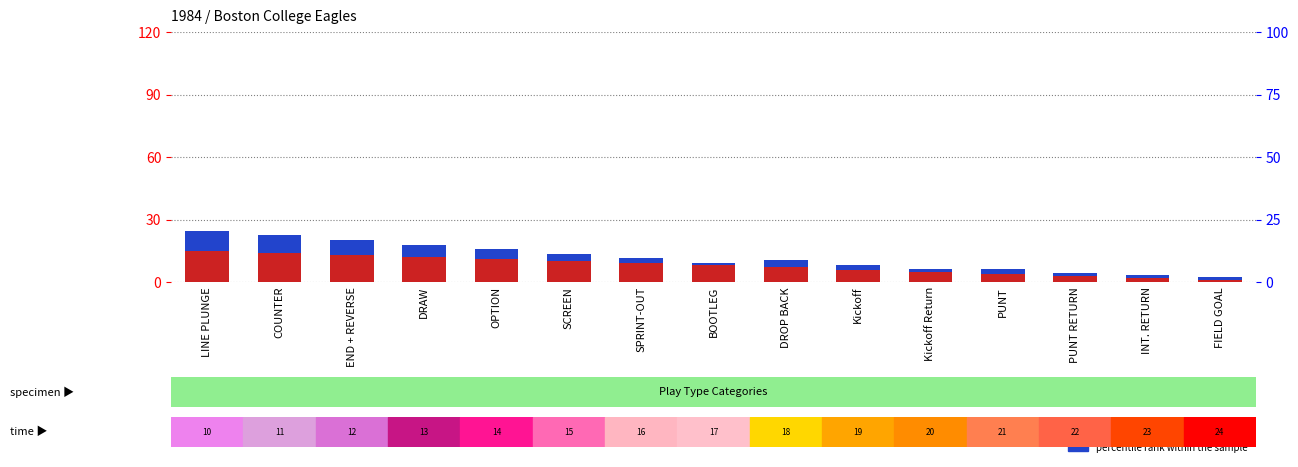

Which has a higher value, COUNTER or DRAW?

COUNTER